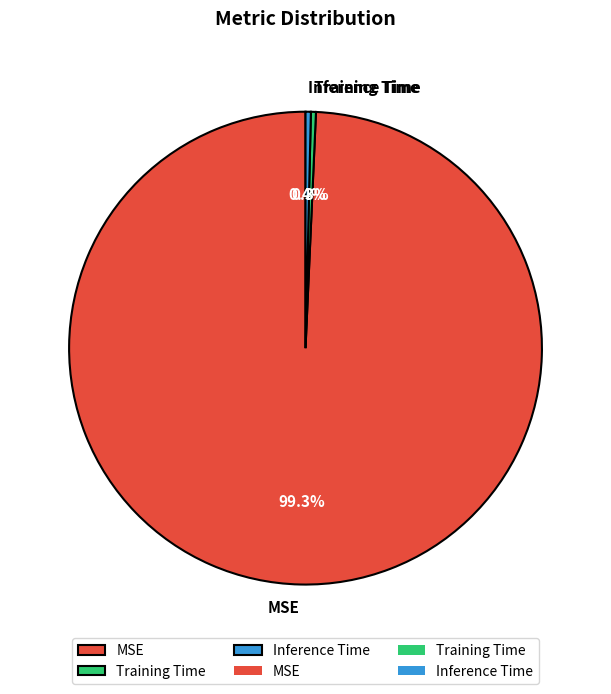

Is it true that MSE is 99% of the pie?

True